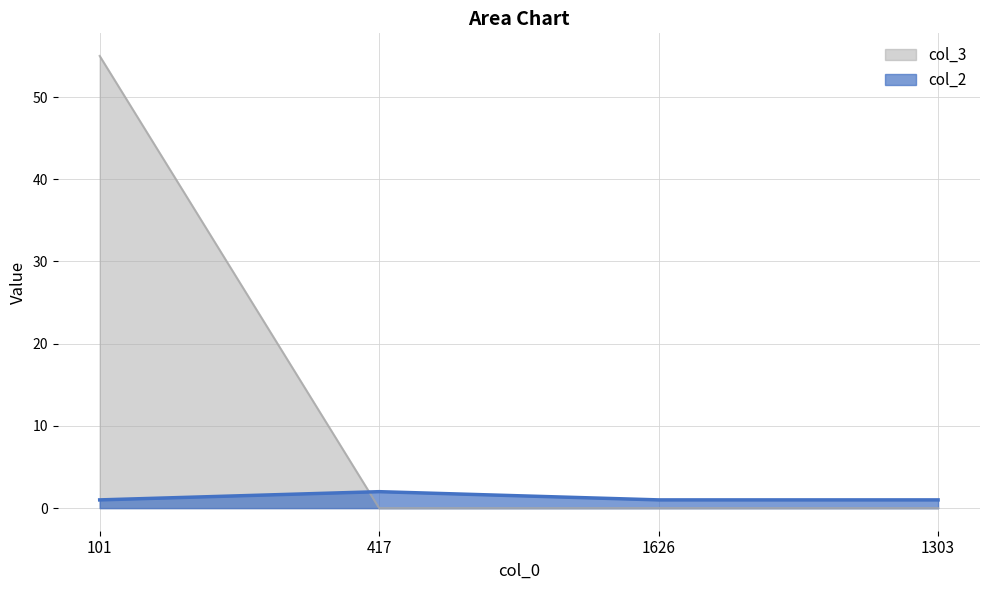

True or false: col_2 has more than 2 interior local peaks.

False